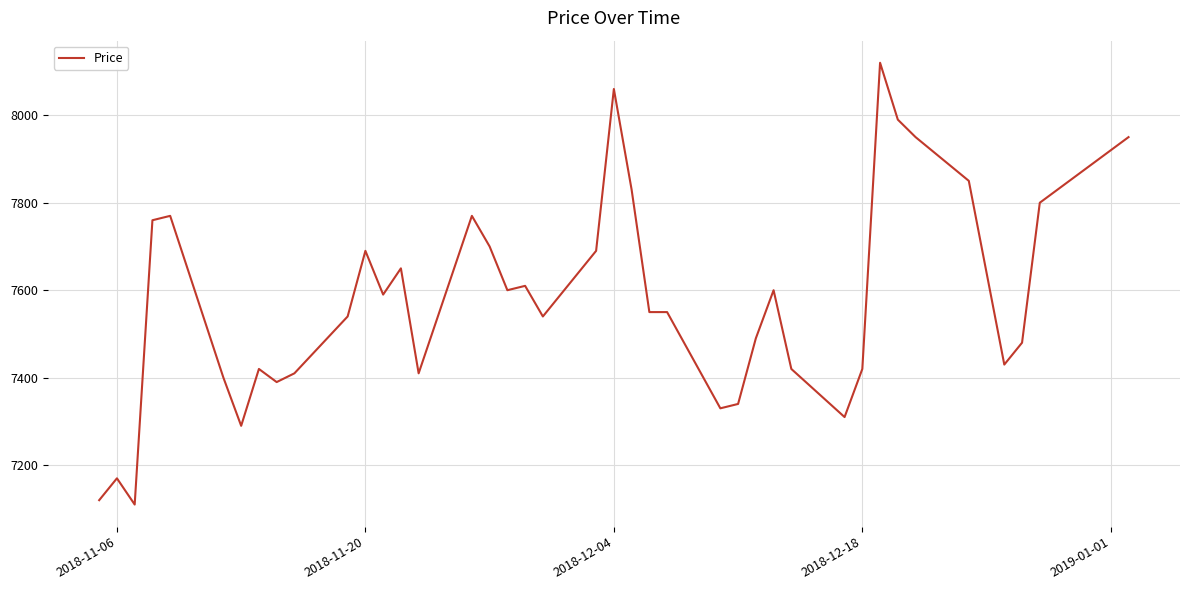

What is the maximum value shown in the chart?

8120